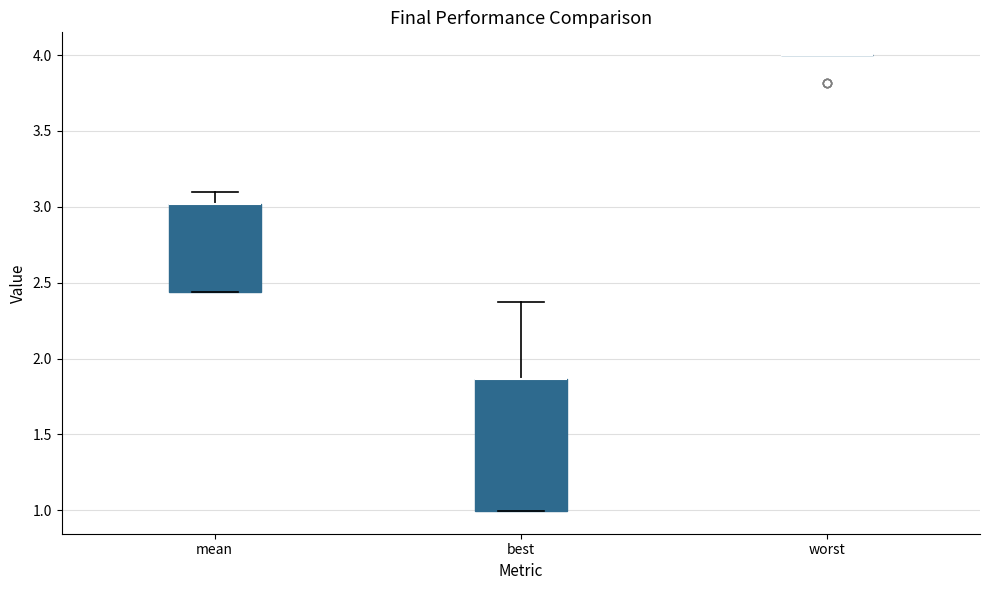

Where is the lower edge of the box for mean on the y-axis? The values are not printed on the chart, so give them approximately, as read against the axis.

2.45